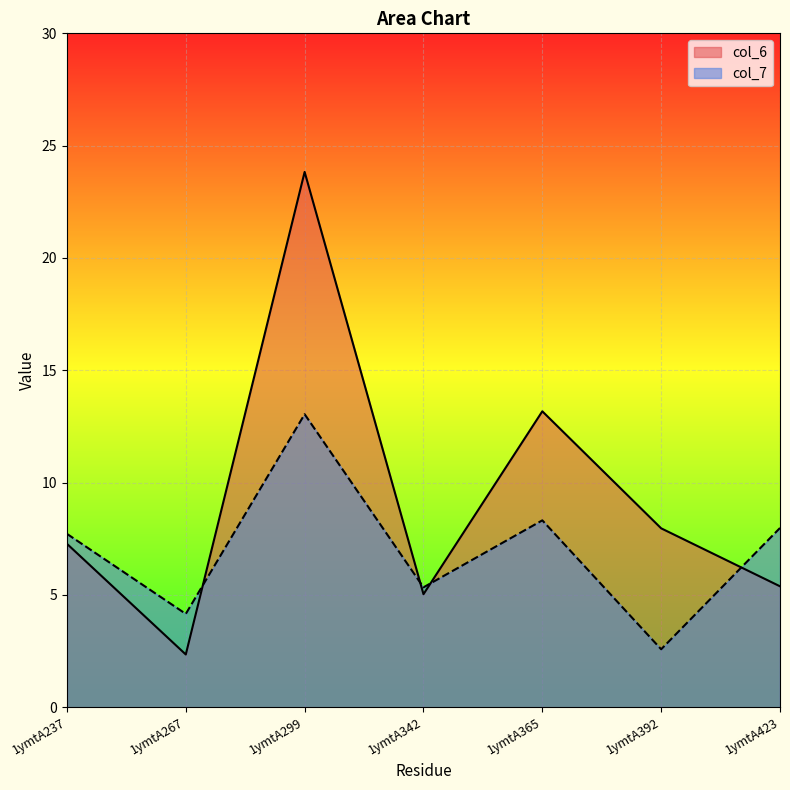

Which series changed the most between 1ymtA299 and 1ymtA365?

col_6